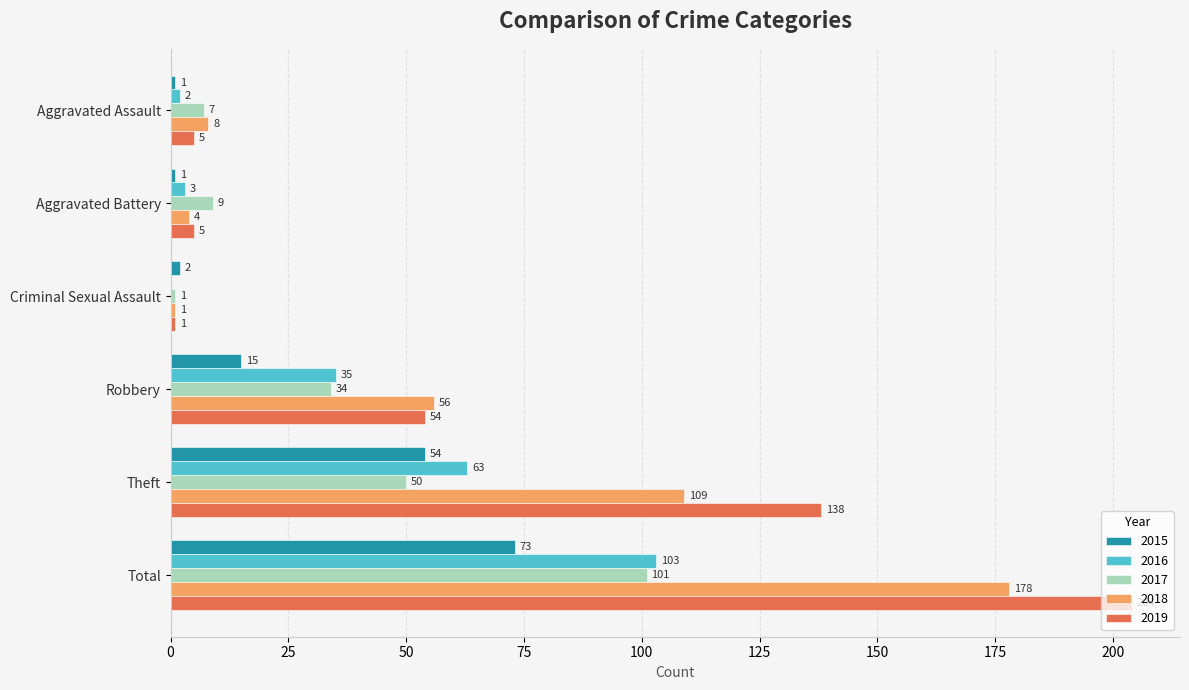

What is the sum of the 2019 values at Robbery and Aggravated Assault?

59